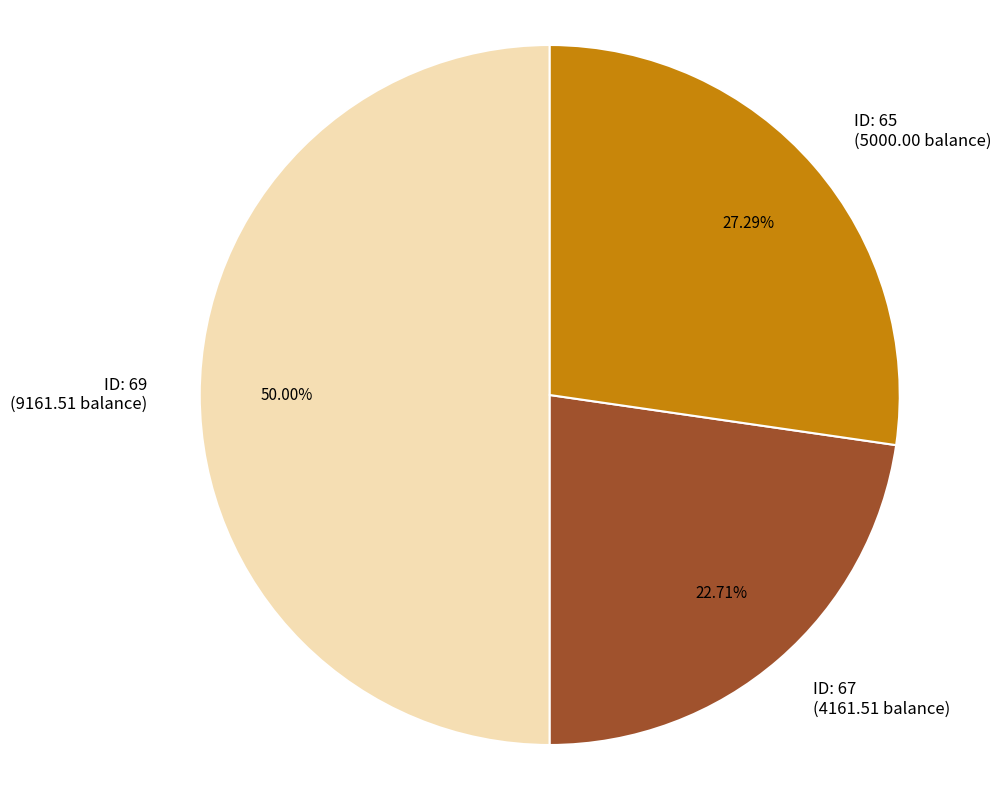

Which has a higher value, ID: 67 (4161.51 balance) or ID: 65 (5000.00 balance)?

ID: 65 (5000.00 balance)